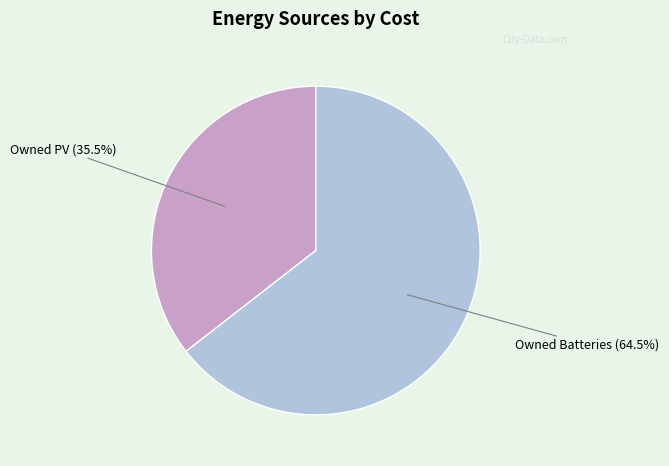

Is there any slice that represents more than half of the pie?

Yes